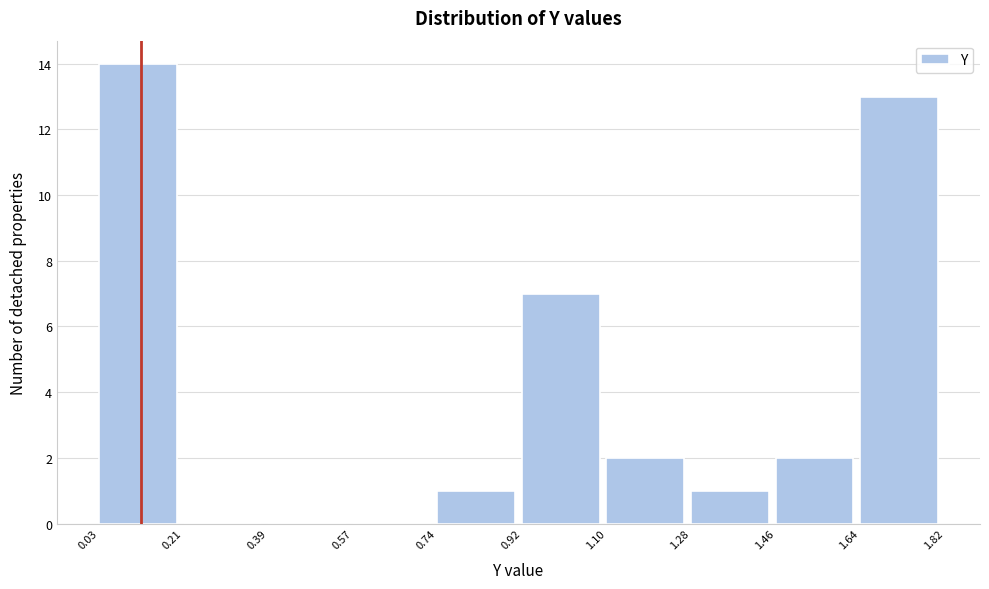

Reading left to right, list every bar in this chart as the range it spans on the x-axis followed by its height. The values are not printed on the chart, so give them approximately, as read against the axis.

0.03 to 0.21: 14
0.21 to 0.39: 0
0.39 to 0.57: 0
0.57 to 0.74: 0
0.74 to 0.92: 1
0.92 to 1.10: 7
1.10 to 1.28: 2
1.28 to 1.46: 1
1.46 to 1.64: 2
1.64 to 1.82: 13